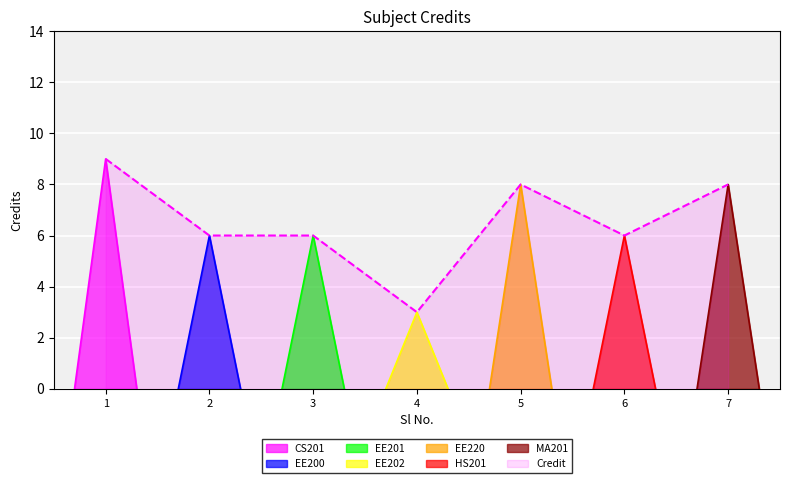

Reading right to left, extract all data points from this chart.

7=8	6=6	5=8	4=3	3=6	2=6	1=9